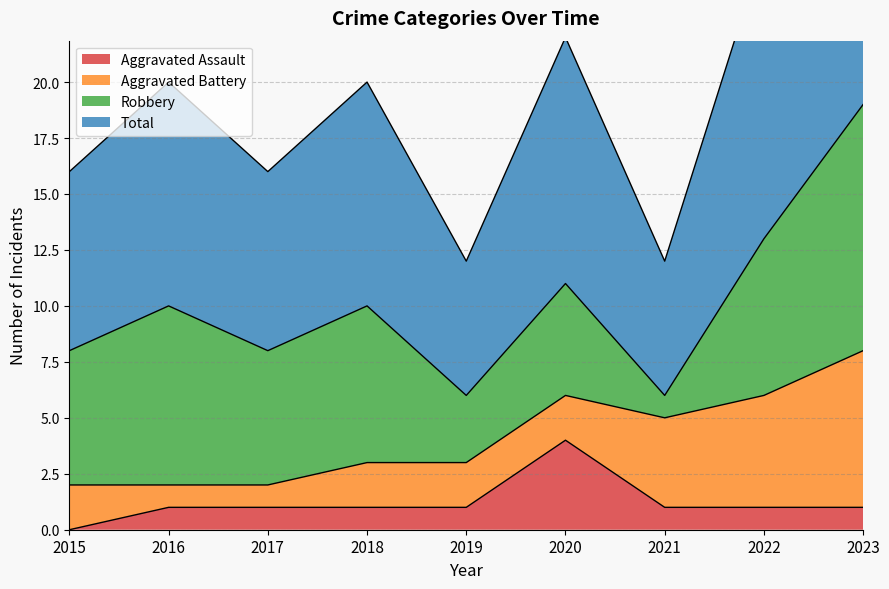

What is the highest value of the Aggravated Assault series?

4